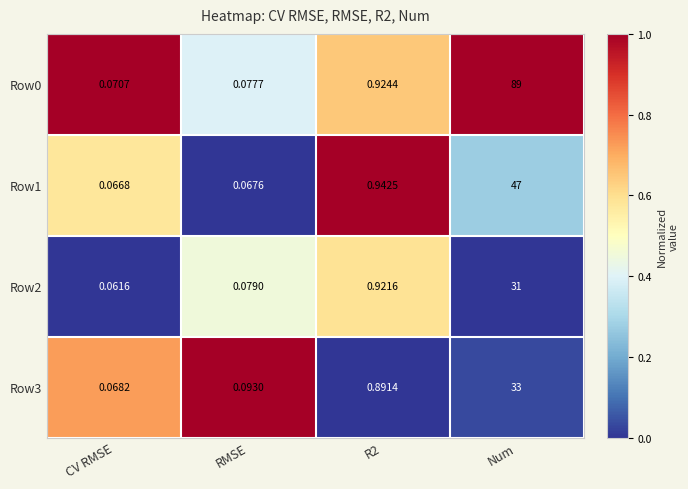

At which category is the sum across all series the highest?

Num